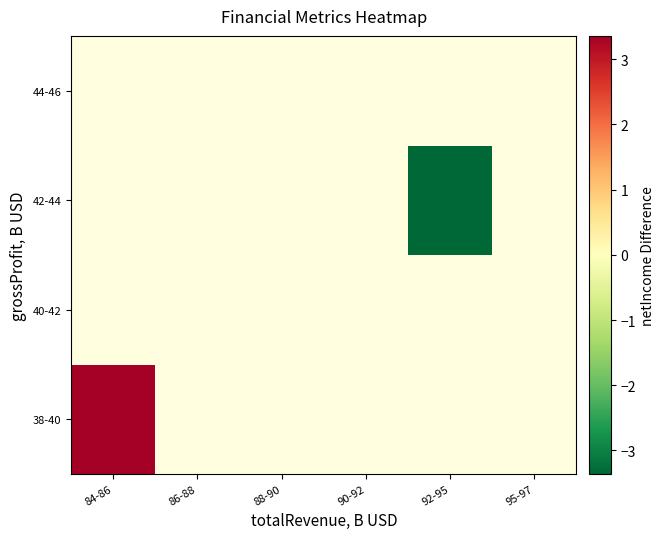

Which label corresponds to the smallest value in the chart?

92-95